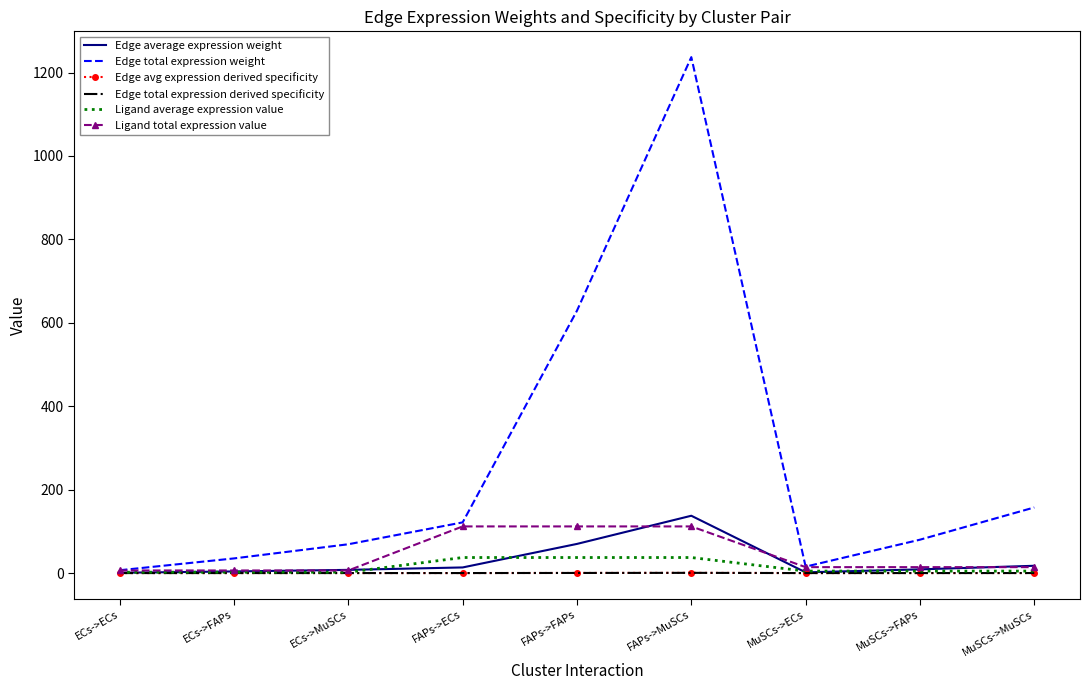

True or false: Edge total expression weight has a value of 4.2 at ECs->ECs.

False